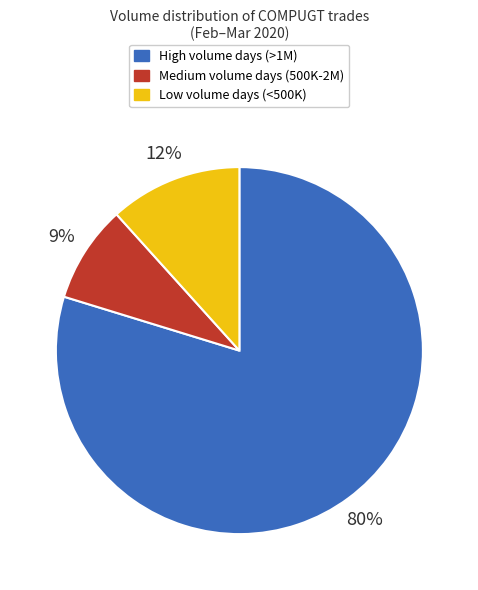

Is there a majority slice in this chart?

Yes